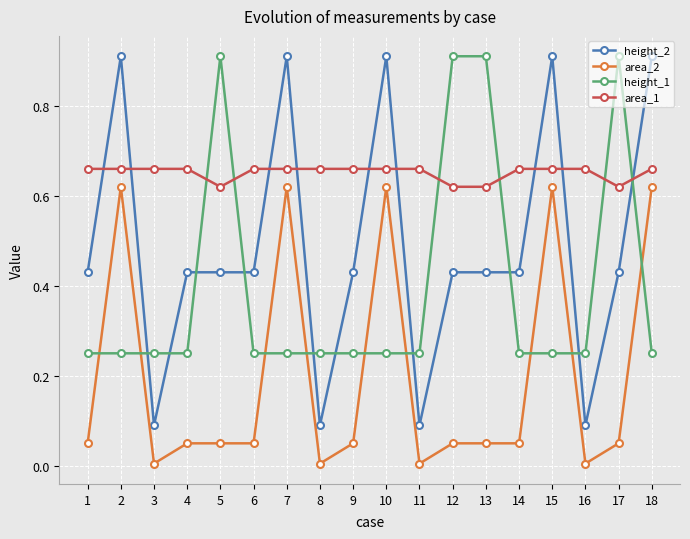

Where is the first local maximum for area_2?

2